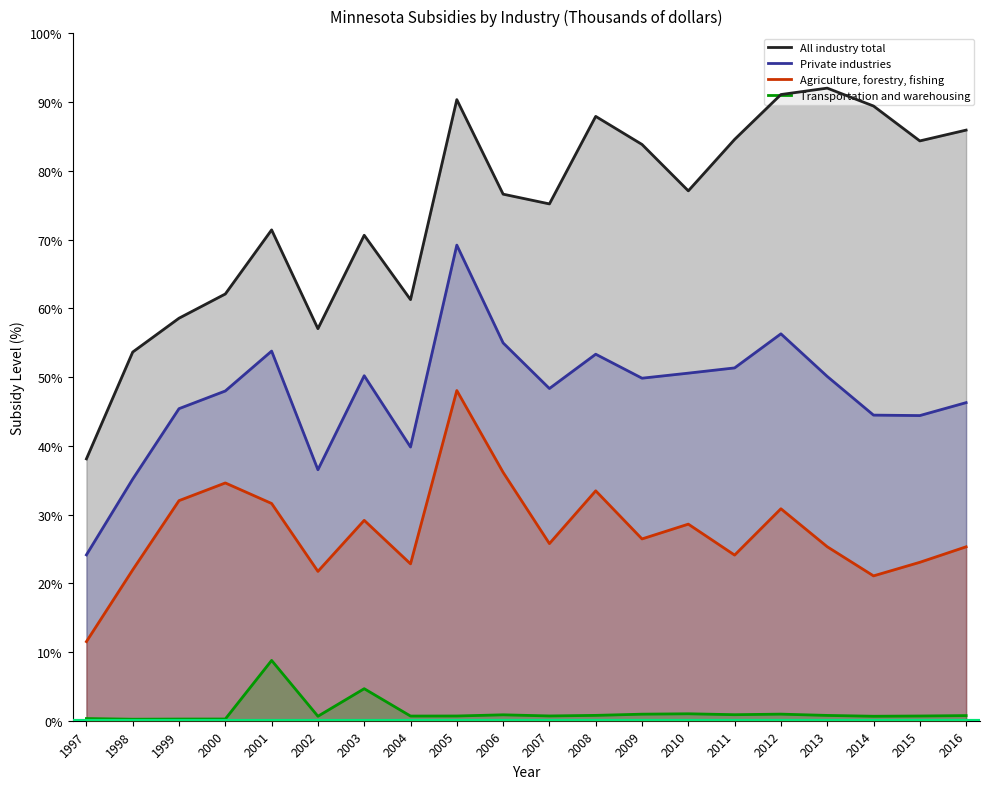

True or false: Transportation and warehousing and All industry total intersect in this chart.

False